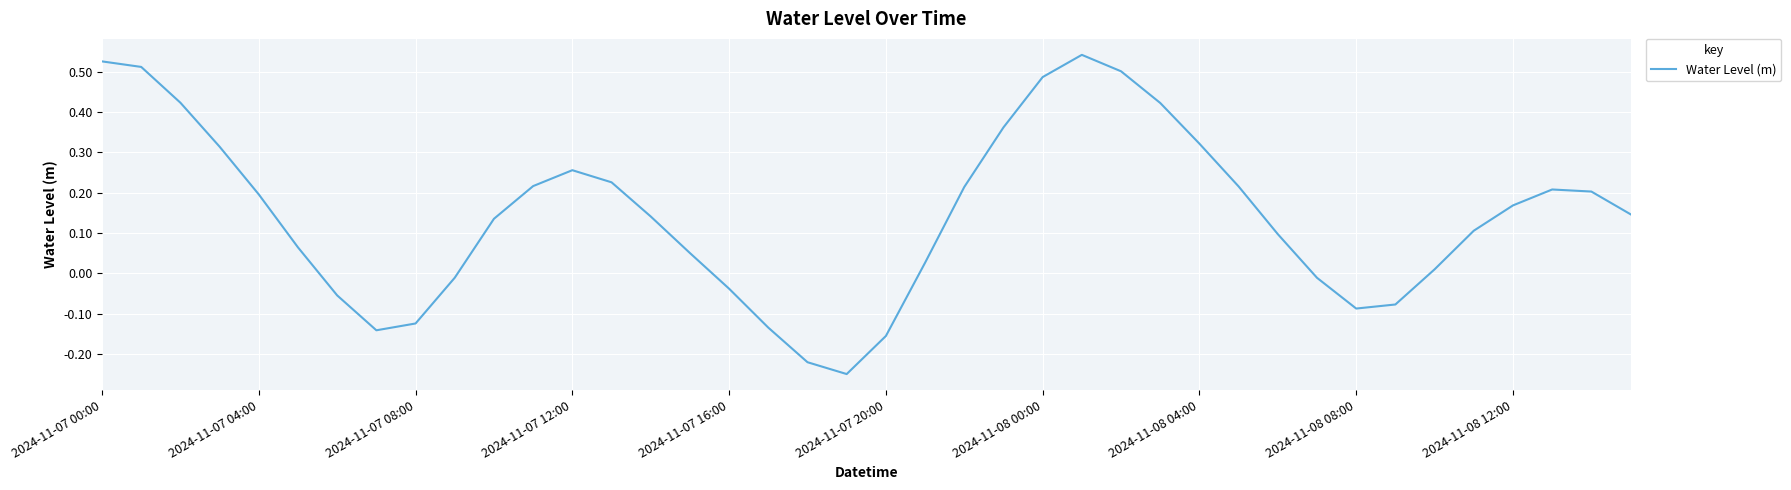

How many lines are shown in the chart?

1